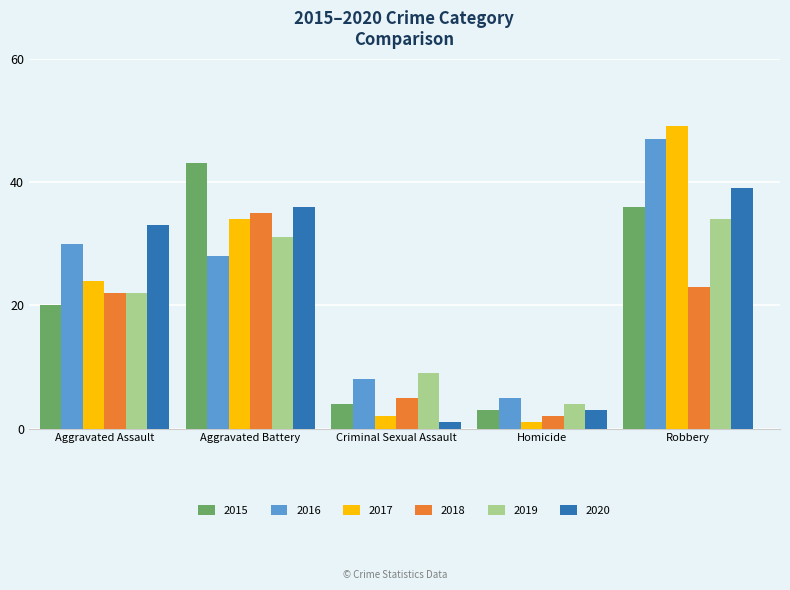

Reading right to left, transcribe all the data shown in this chart.

2015: 36	3	4	43	20
2016: 47	5	8	28	30
2017: 49	1	2	34	24
2018: 23	2	5	35	22
2019: 34	4	9	31	22
2020: 39	3	1	36	33